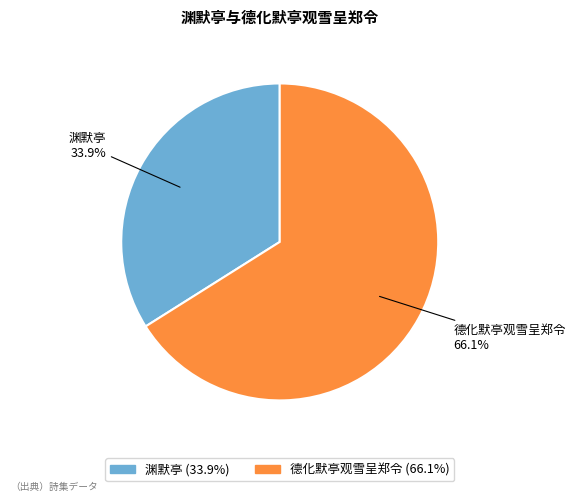

What percentage is the 渊默亭 slice, to the nearest percent?

34%